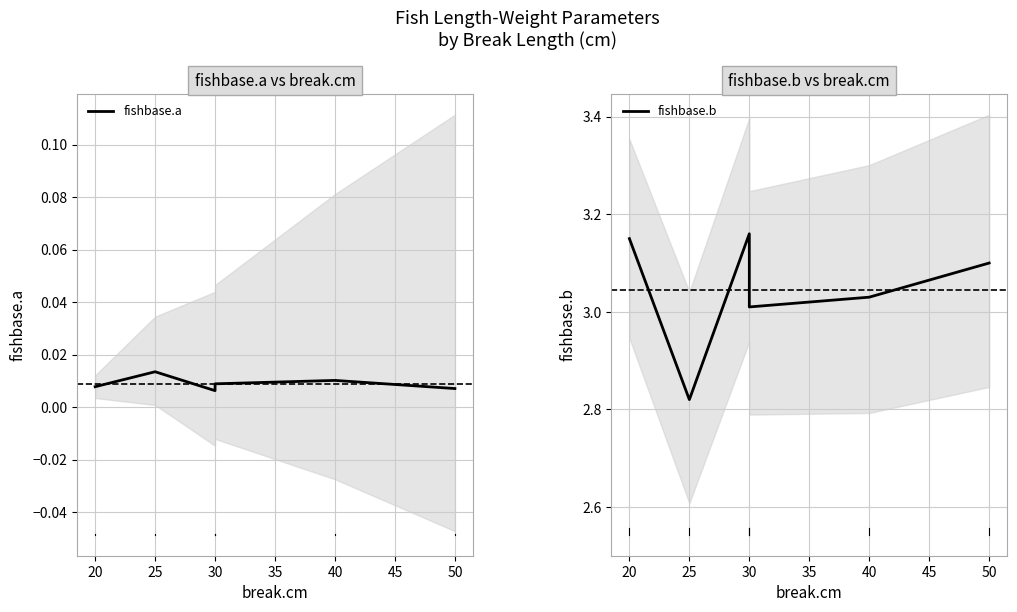

How many values in the fishbase.b series exceed 3?

5